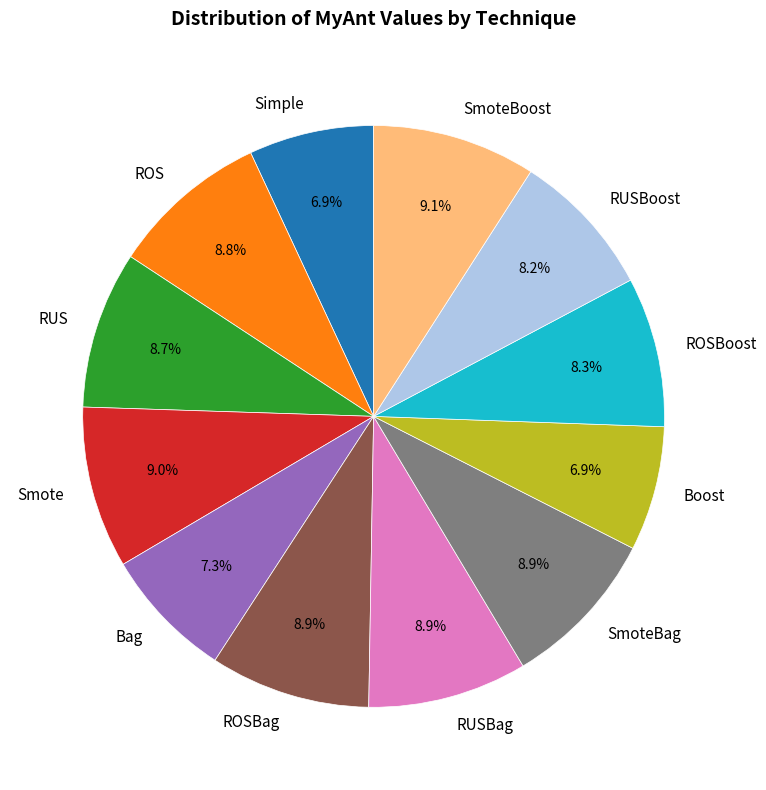

Does RUSBoost account for over 50% of the chart?

No